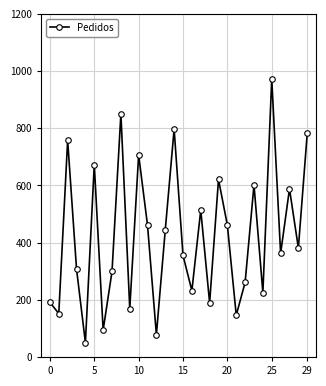

How many interior local valleys (lower than both neighbors) does the data have?

11